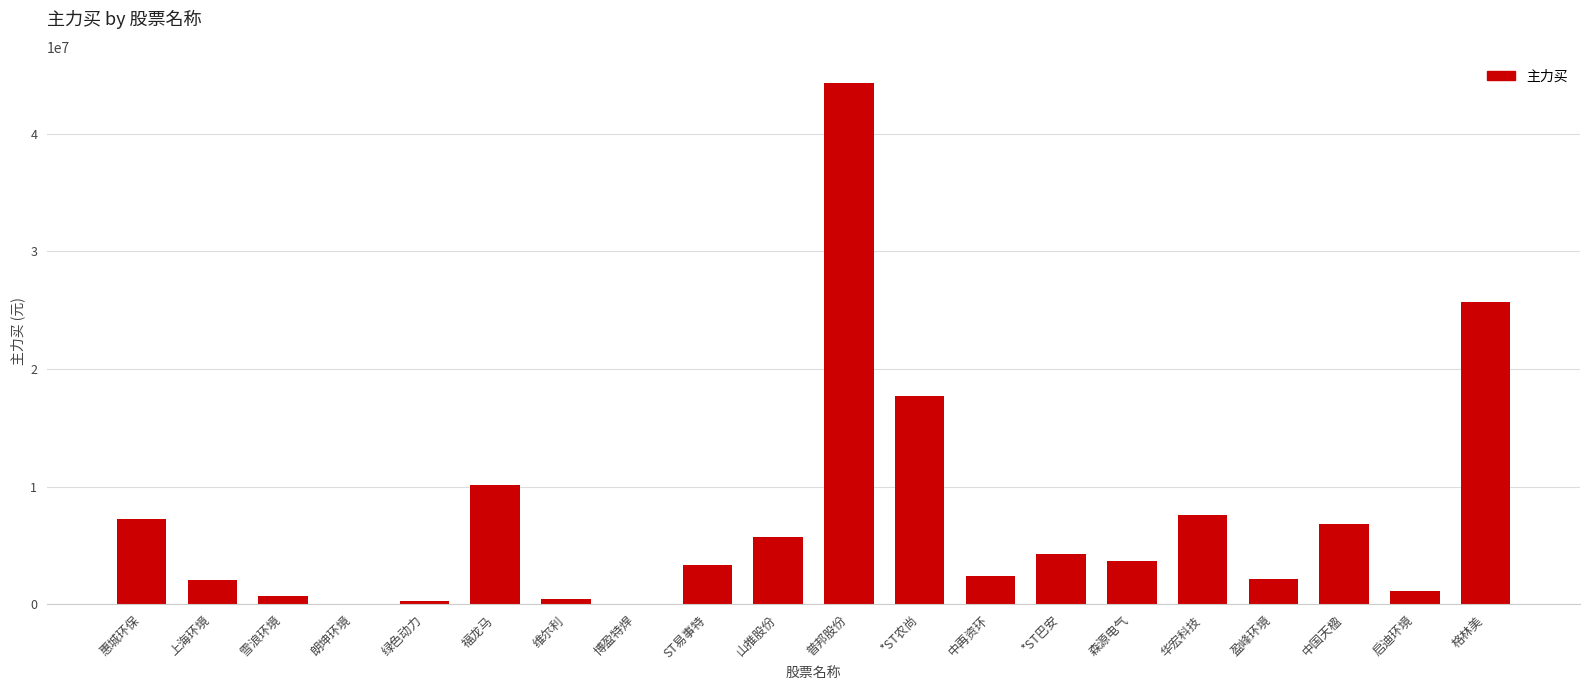

The value at 格林美 is 38420714. True or false?

False